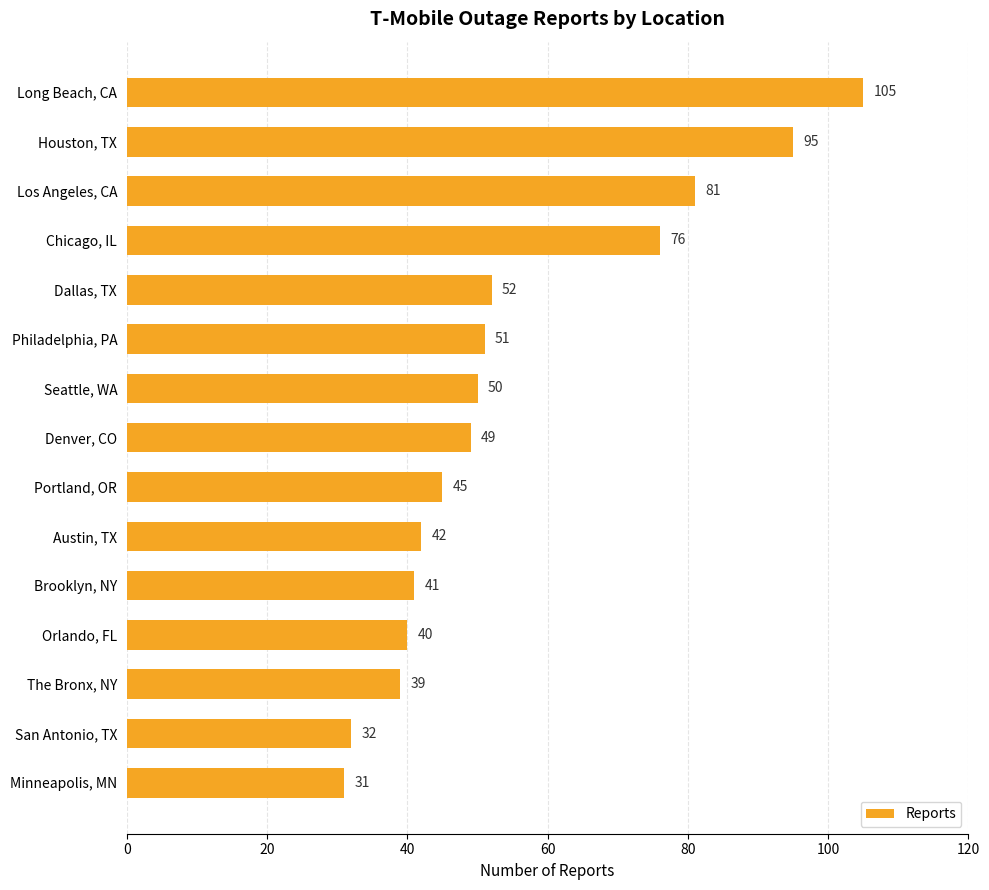

What is the difference between the second highest and second lowest values?

63